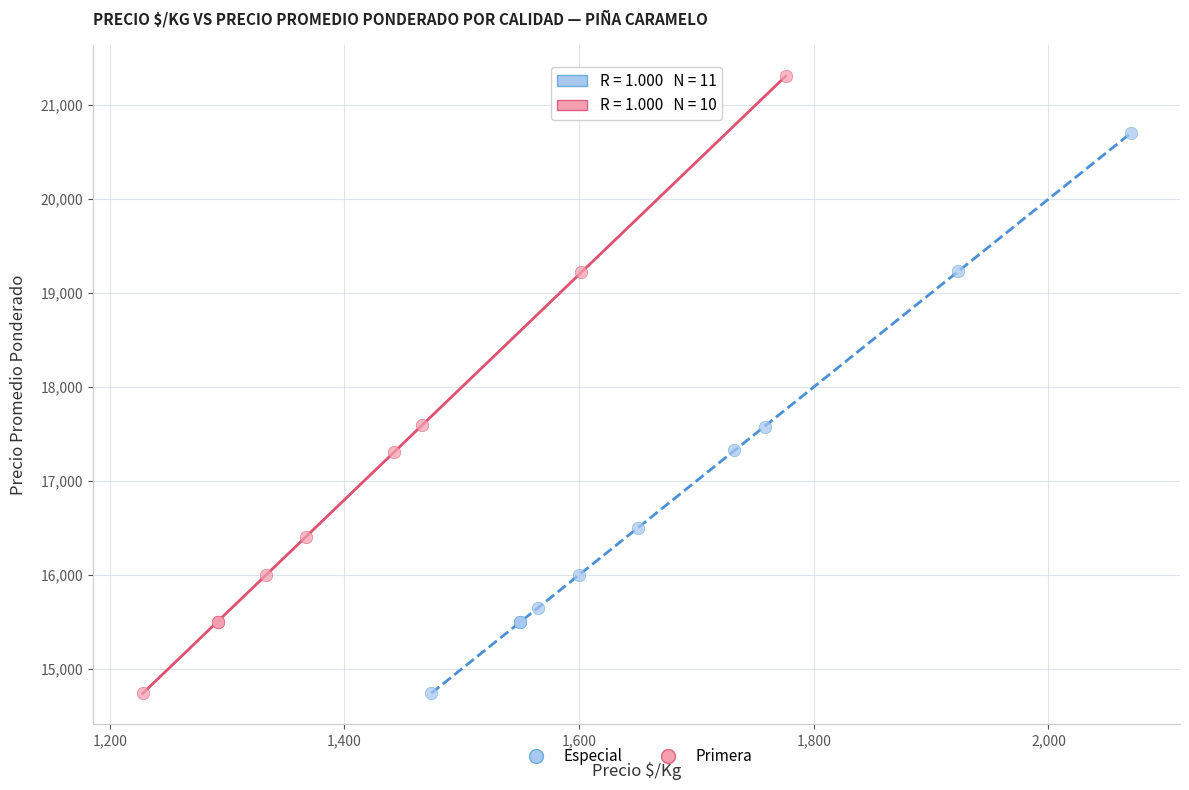

Which series has the largest Y range (max minus min)?

Primera